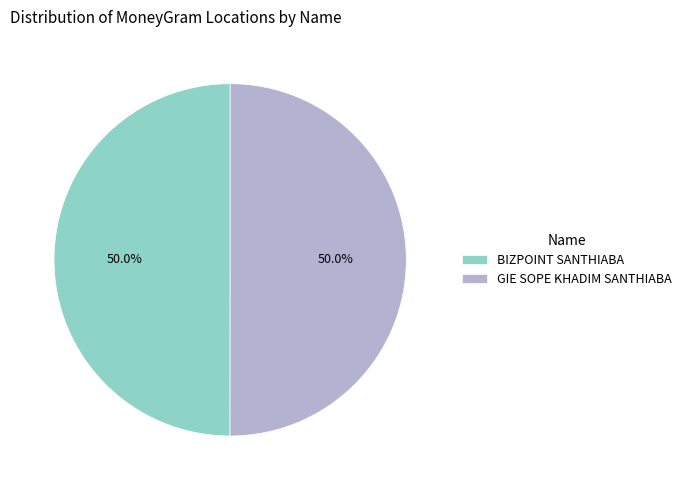

What is the ratio of the value at BIZPOINT SANTHIABA to the value at GIE SOPE KHADIM SANTHIABA?

1.0